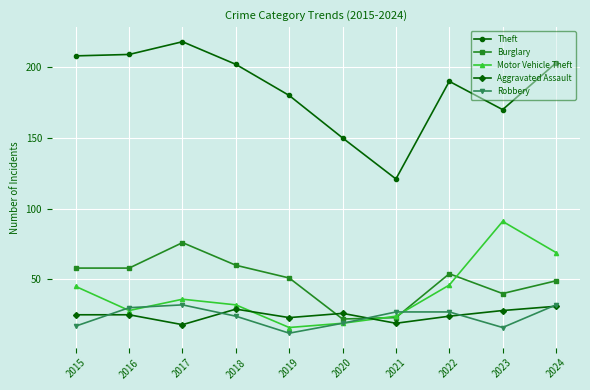

How many series are shown in this chart?

5